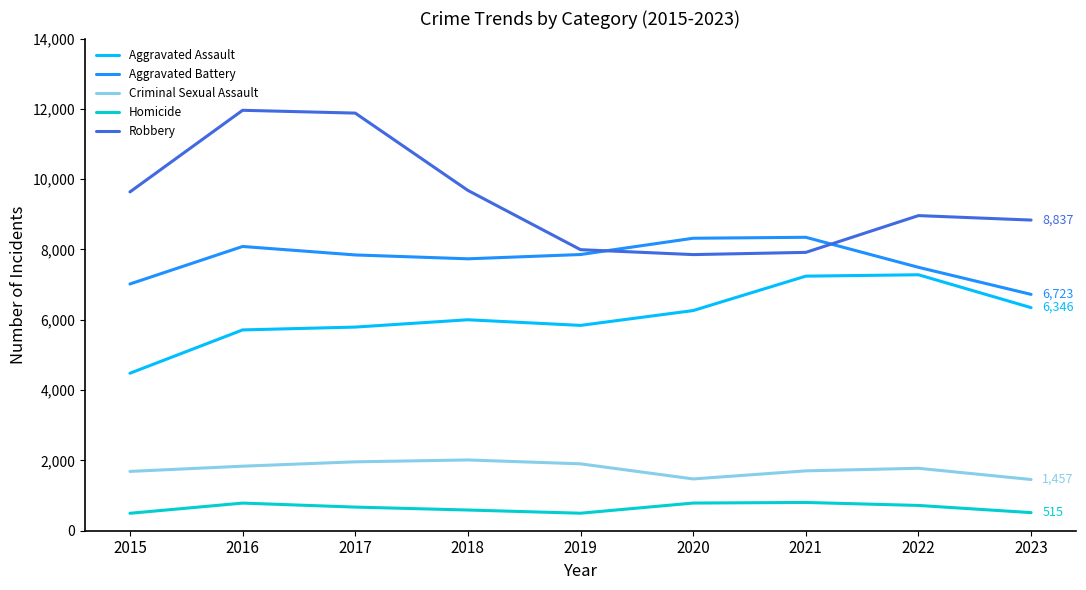

What are all the series names shown in the legend?

Aggravated Assault, Aggravated Battery, Criminal Sexual Assault, Homicide, Robbery